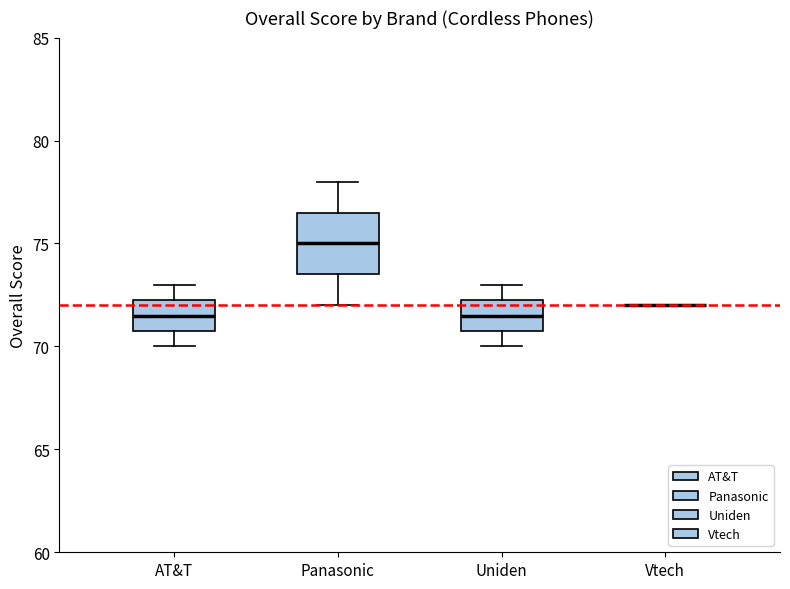

Reading left to right, read every box against the y-axis: the position of its median line, the range the box covers, and the ends of its whiskers. The values are not printed on the chart, so give them approximately, as read against the axis.

AT&T: median 71.5, box 71.0 to 72.5, whiskers 70.0 to 73.0
Panasonic: median 75.0, box 73.5 to 76.5, whiskers 72.0 to 78.0
Uniden: median 71.5, box 71.0 to 72.5, whiskers 70.0 to 73.0
Vtech: box collapsed to a line at 72.0, whiskers 72.0 to 72.0